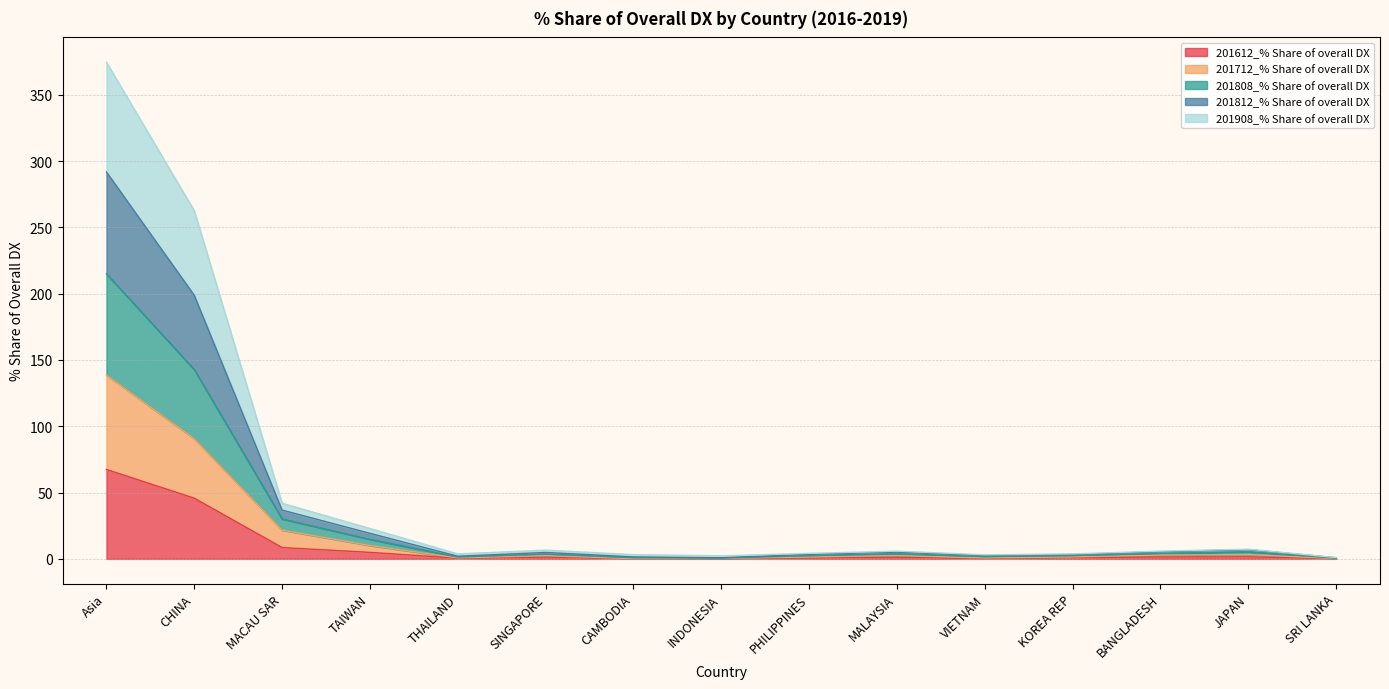

At which category does 201712_% Share of overall DX reach its first local valley?

THAILAND